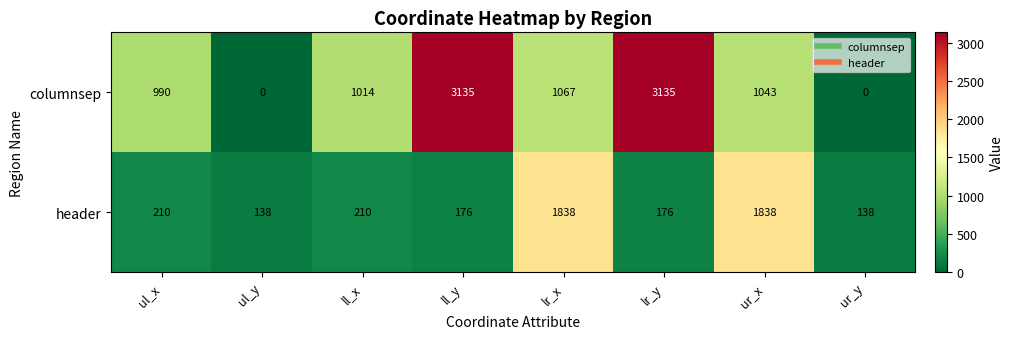

How many categories are shown in the chart?

8